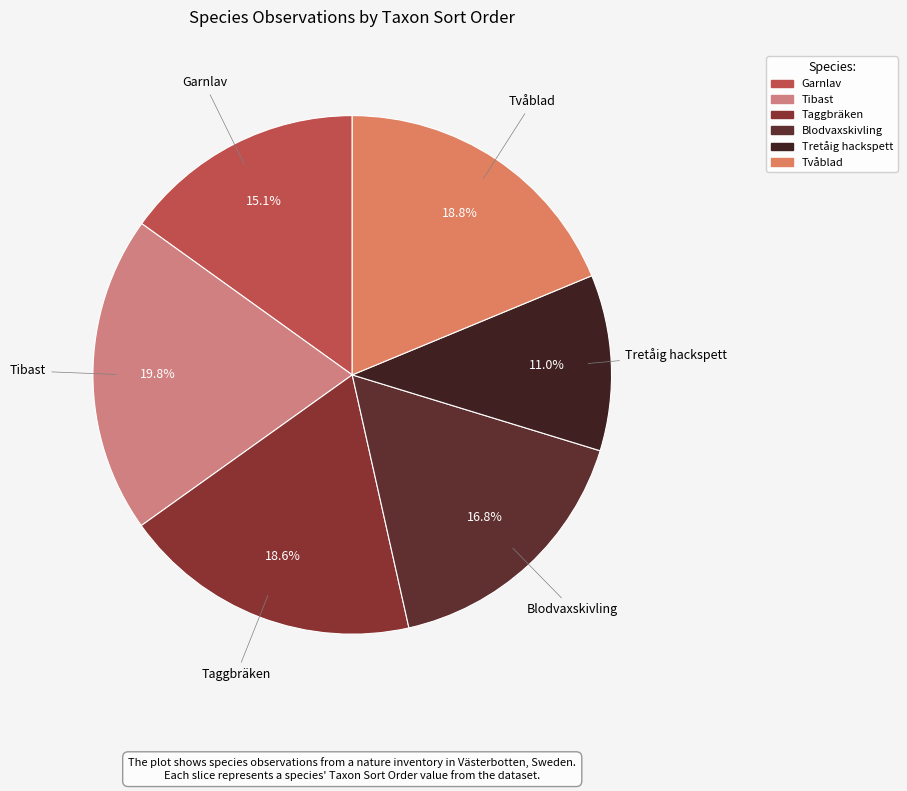

Which slice is the largest?

Tibast